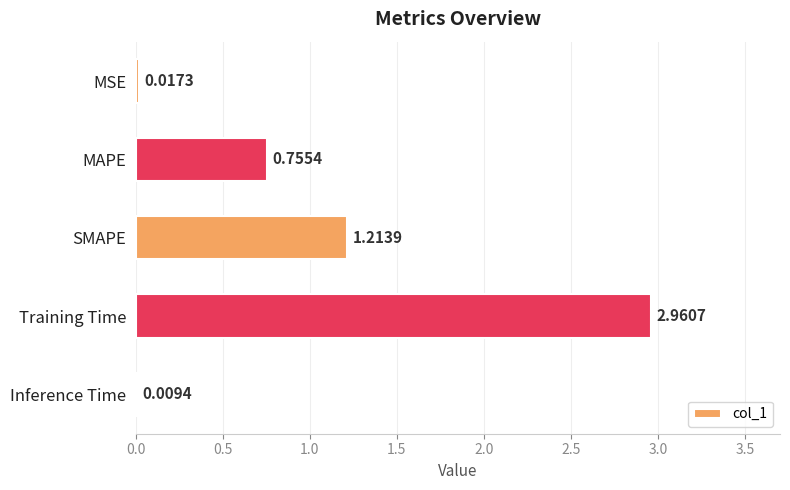

At which label is the value closest to 1?

SMAPE